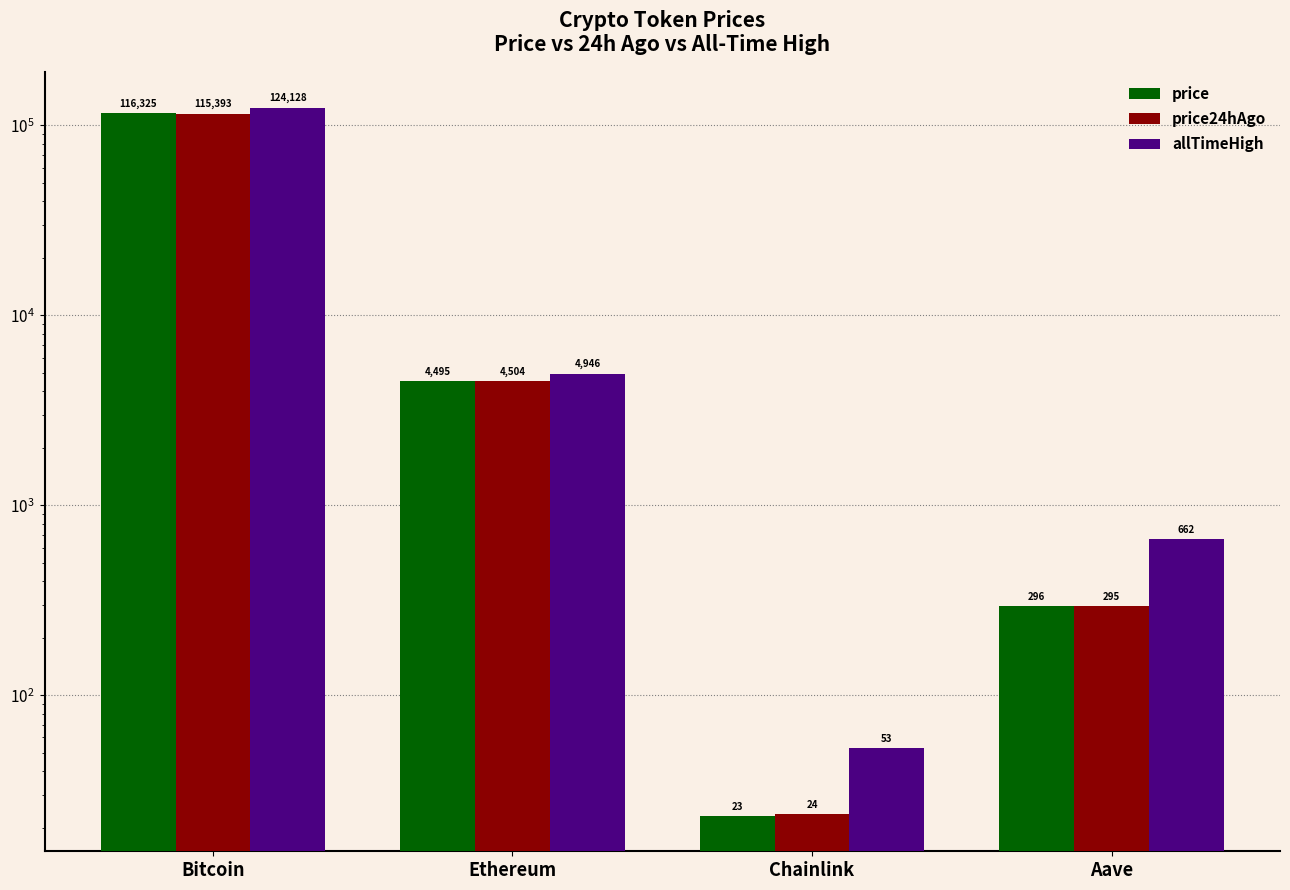

At which category is the sum across all series the highest?

Bitcoin